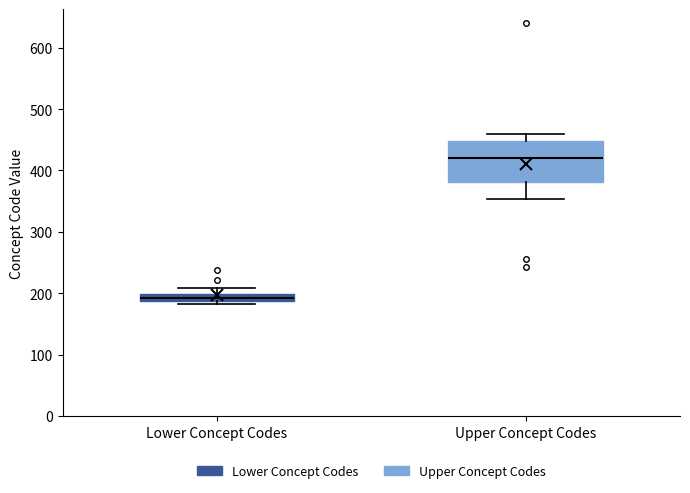

Which box has the highest median line?

Upper Concept Codes